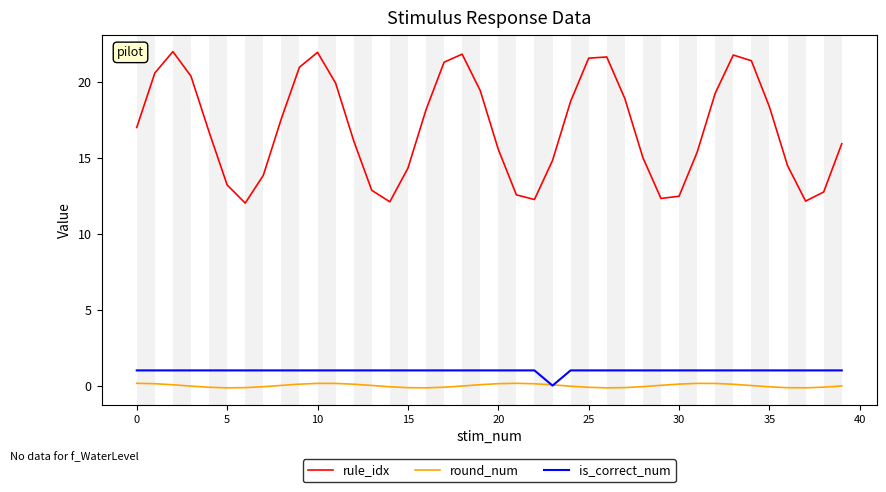

Which series has the largest range (max minus min)?

rule_idx